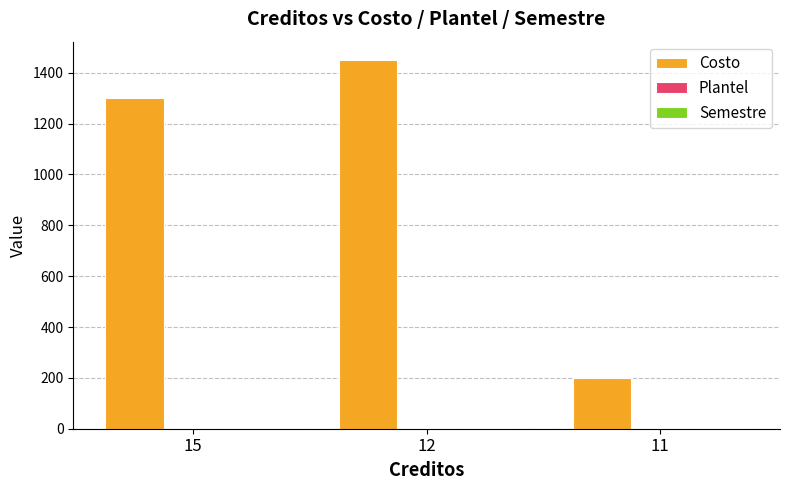

At which category is the sum across all series the highest?

12